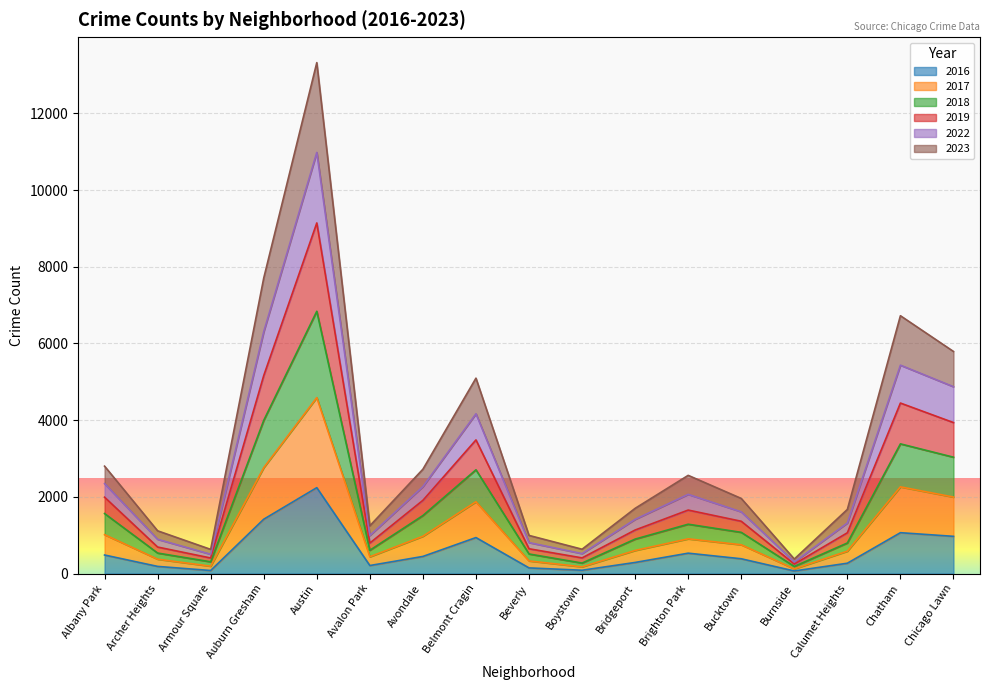

Which has a higher value, Chicago Lawn or Brighton Park?

Chicago Lawn